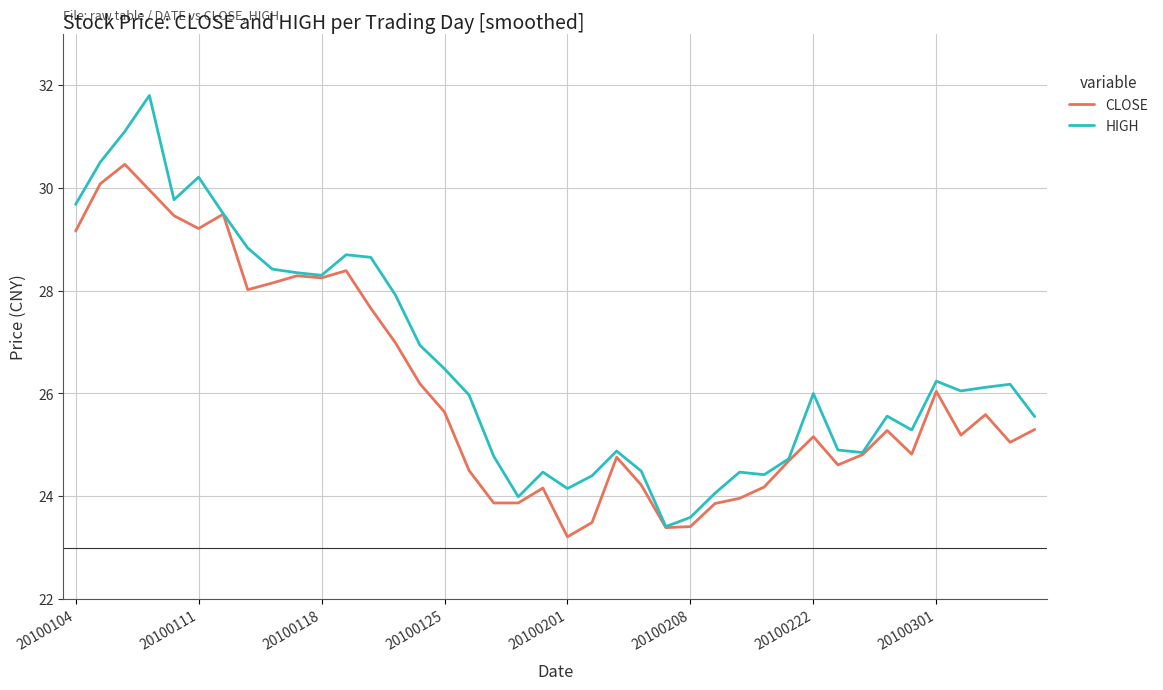

At how many categories does at least one series exceed 29?

7